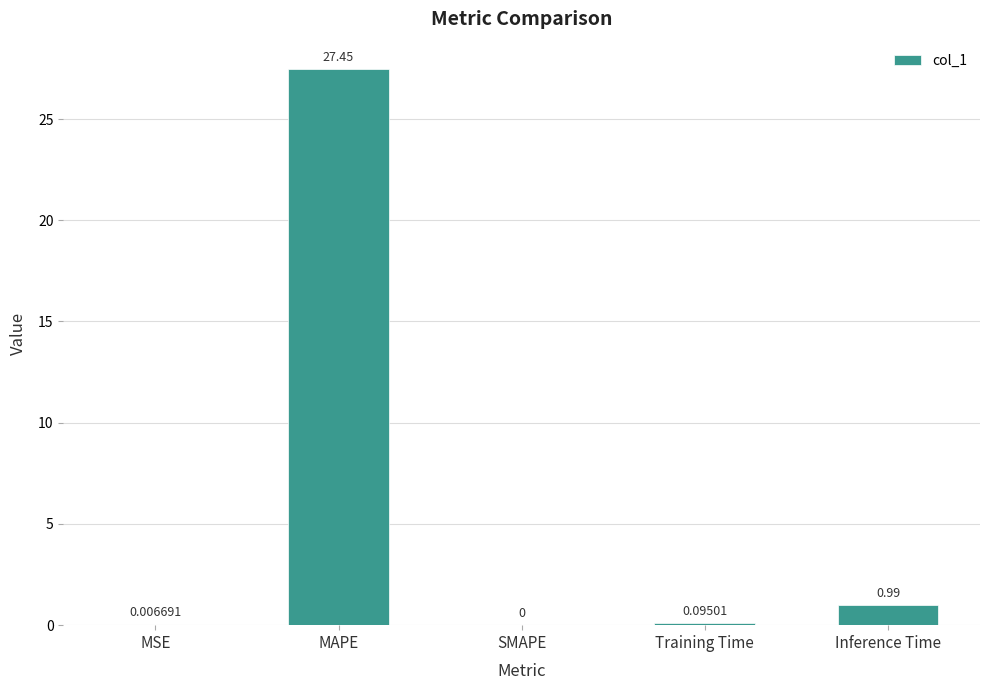

What is the change in value from SMAPE to Training Time?

+0.1